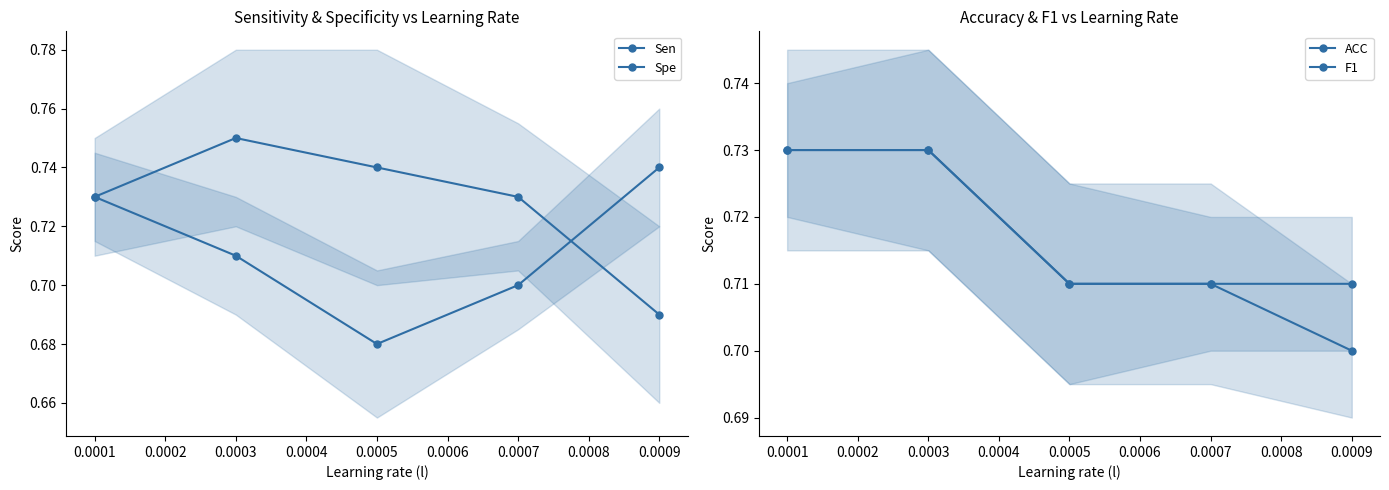

What is the greatest value displayed?

0.8